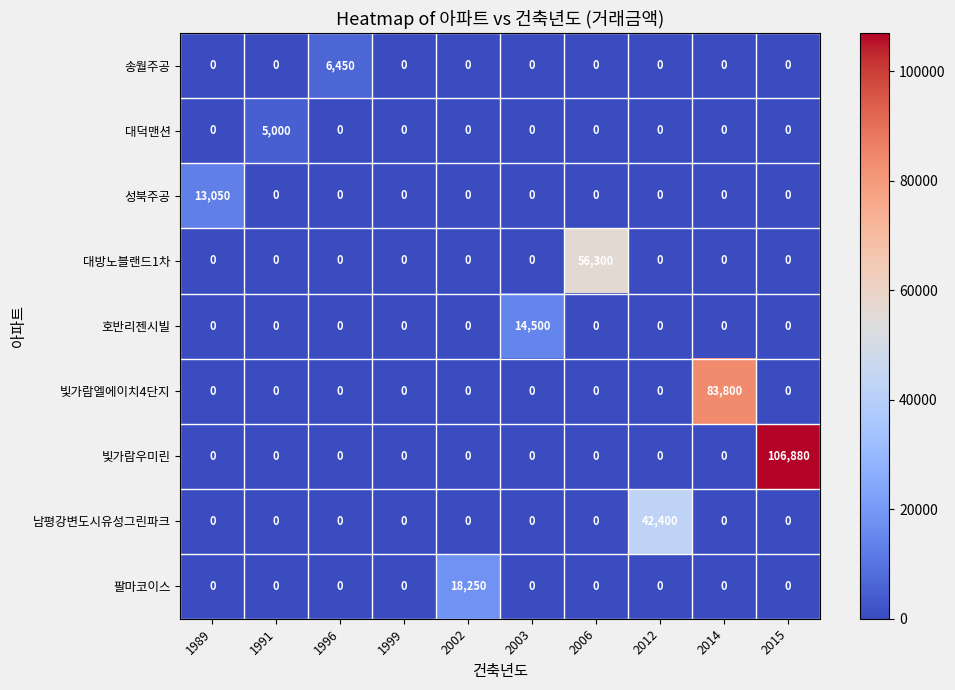

Which series has the largest total across all categories?

빛가람우미린